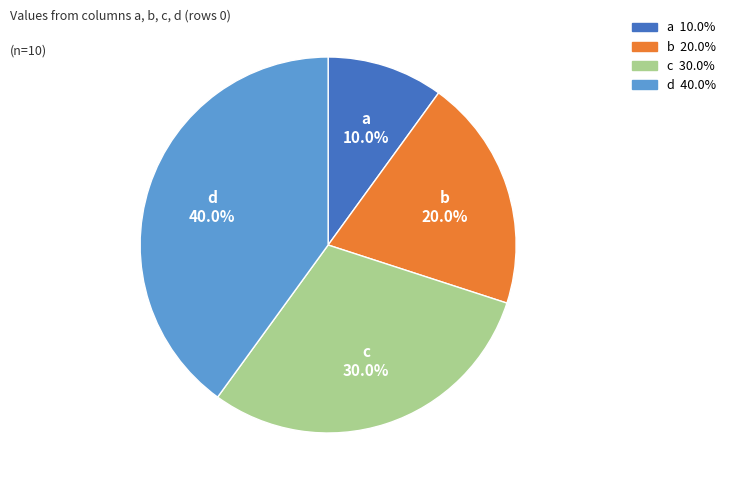

To the nearest percent, what is the difference between the largest and smallest slice percentages?

30%